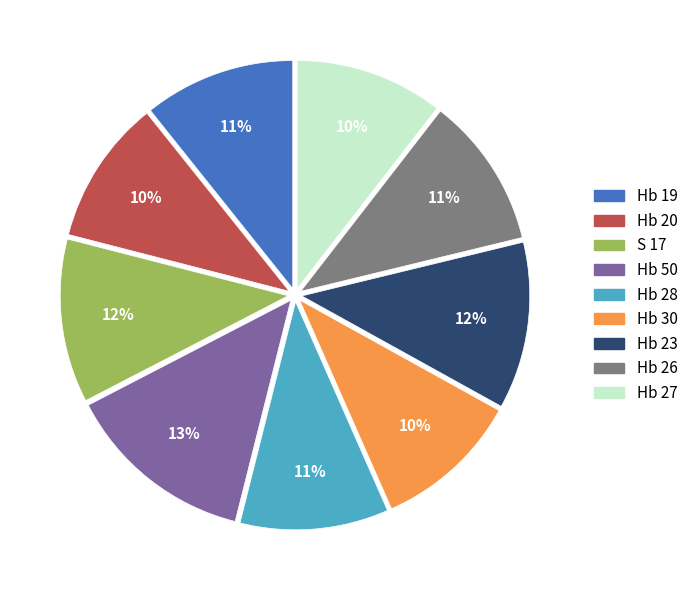

To the nearest percent, what is the combined percentage of Hb 26 and Hb 20?

21%